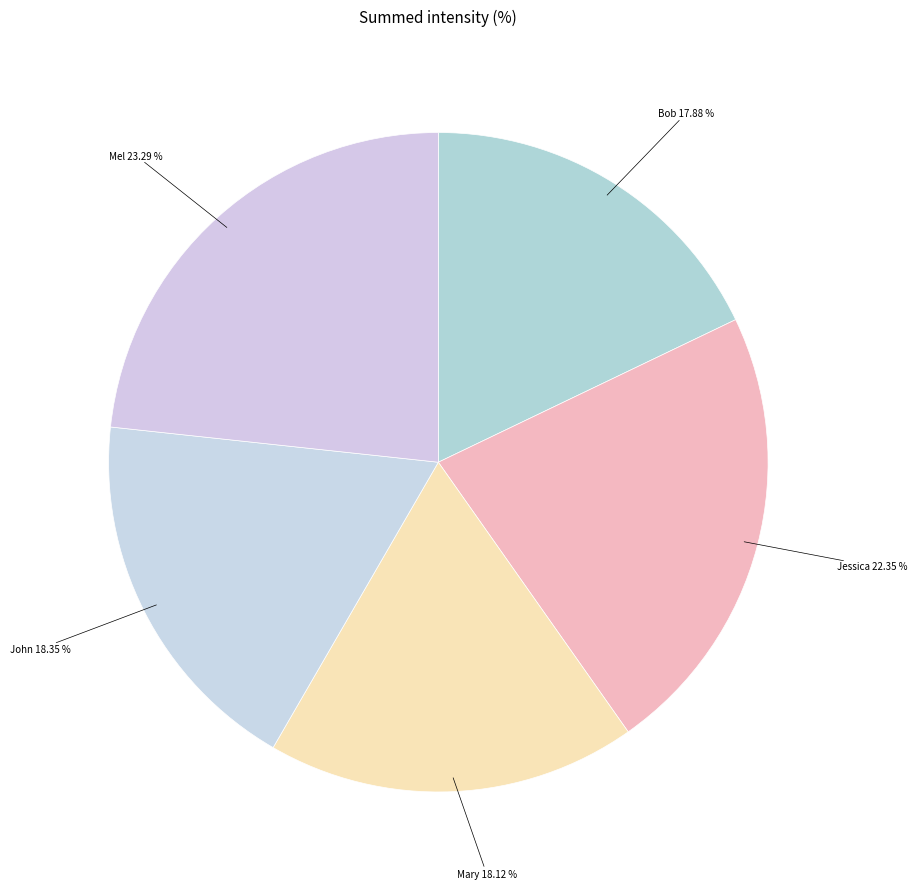

To the nearest percent, what is the difference between the largest and smallest slice percentages?

5%